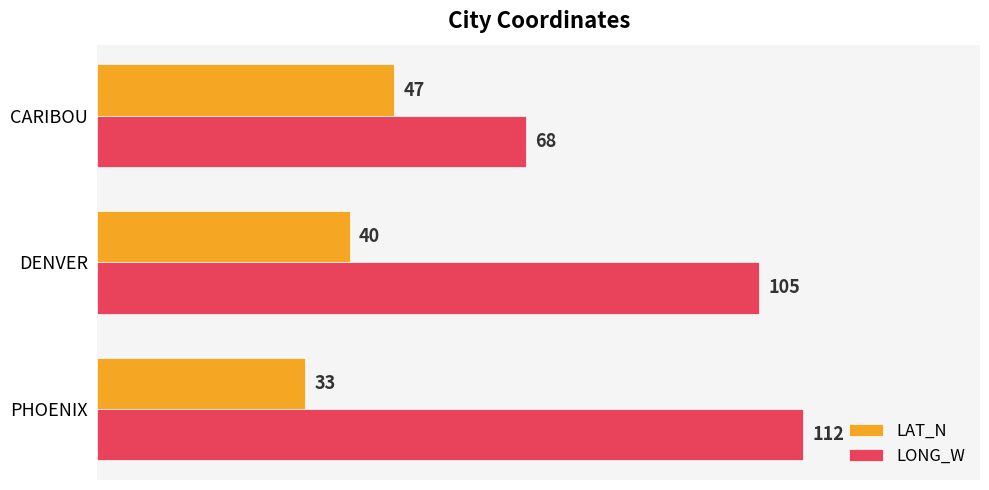

Which series has the widest spread of values?

LONG_W